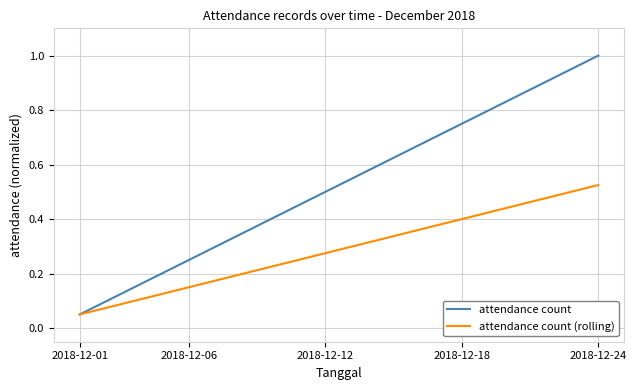

What are all the series names shown in the legend?

attendance count, attendance count (rolling)